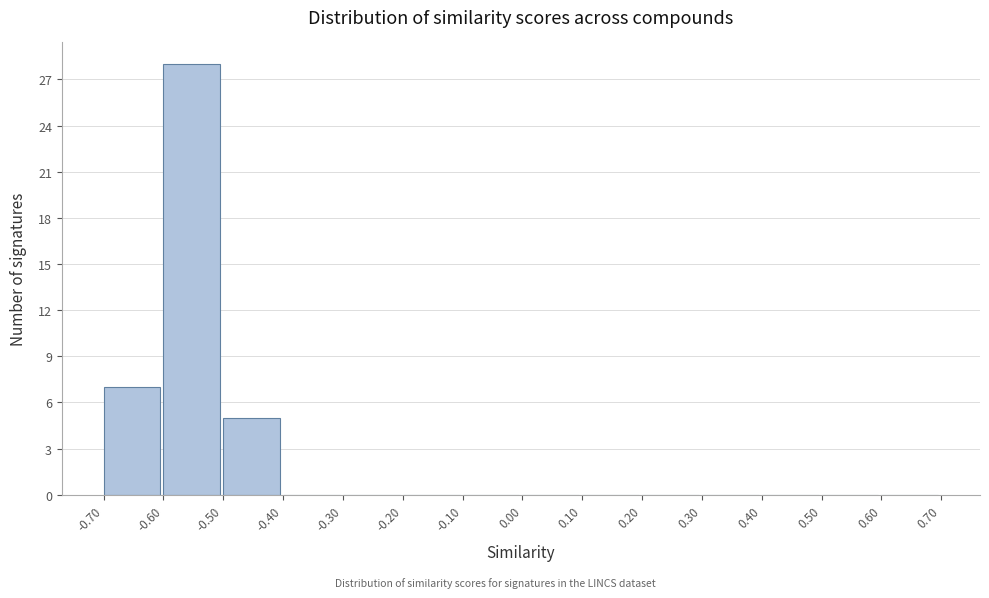

What is the height of the bar covering -0.60 to -0.50 on the x-axis? The values are not printed on the chart, so give them approximately, as read against the axis.

28